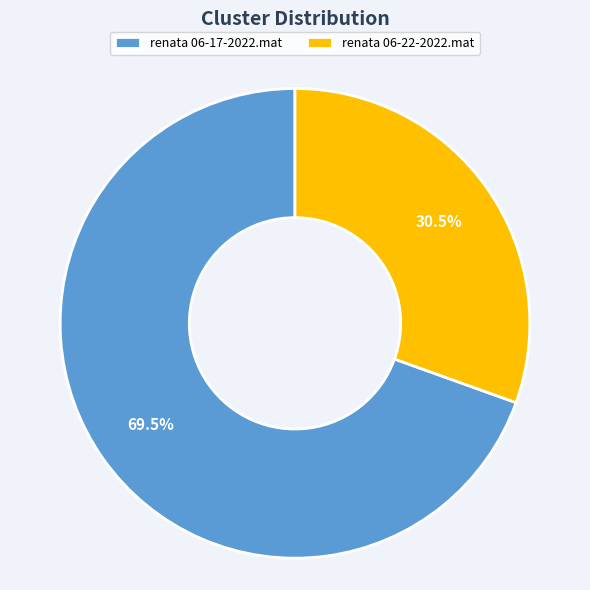

How many slices are in this pie chart?

2